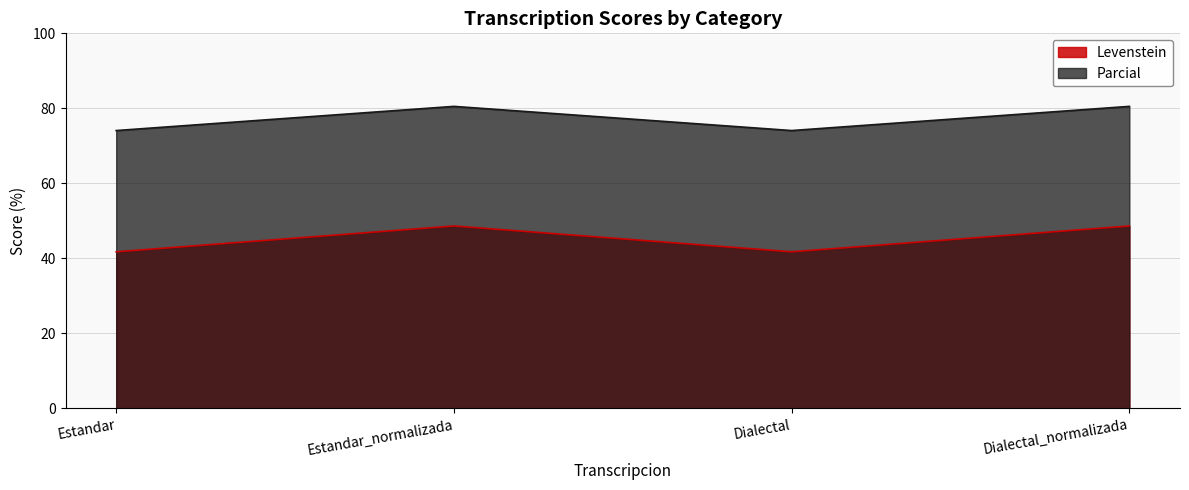

At how many categories does at least one series exceed 53?

4